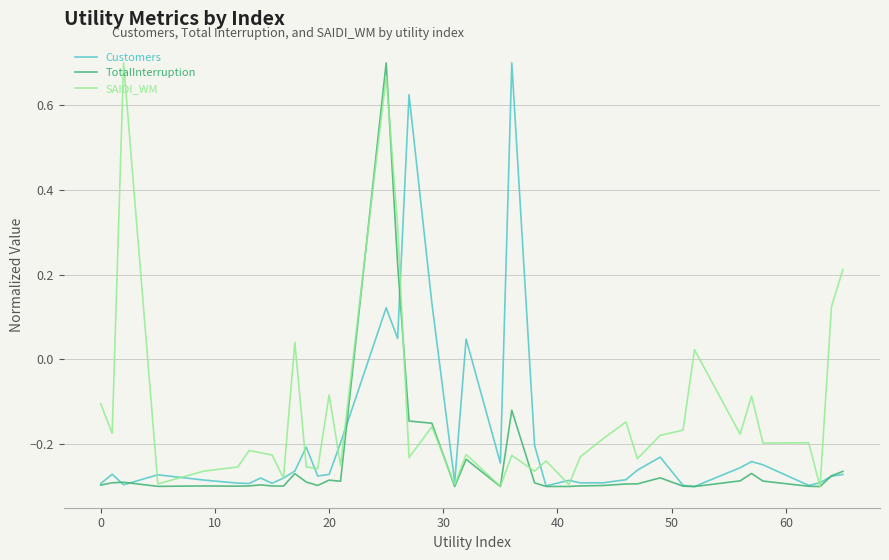

Rank the series by their average value, from lowest to highest.

TotalInterruption, Customers, SAIDI_WM